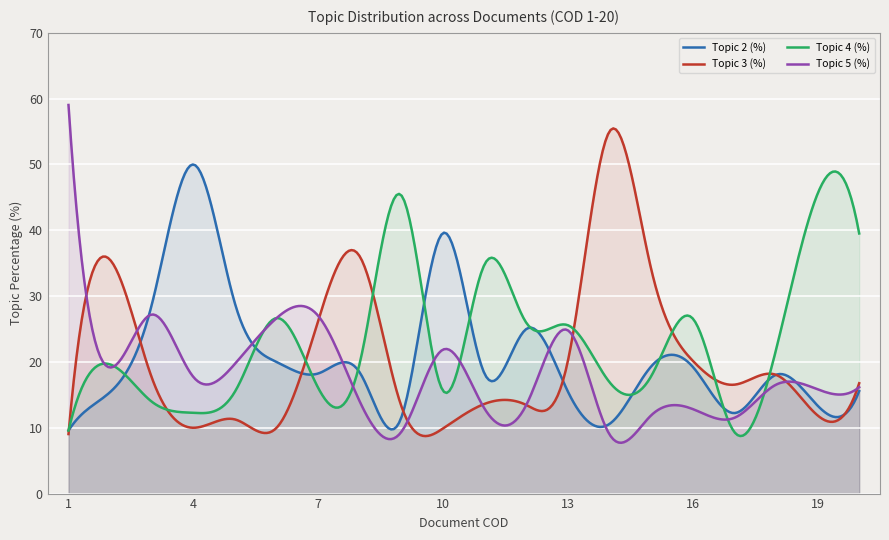

Which category has the lowest value across all series?

14